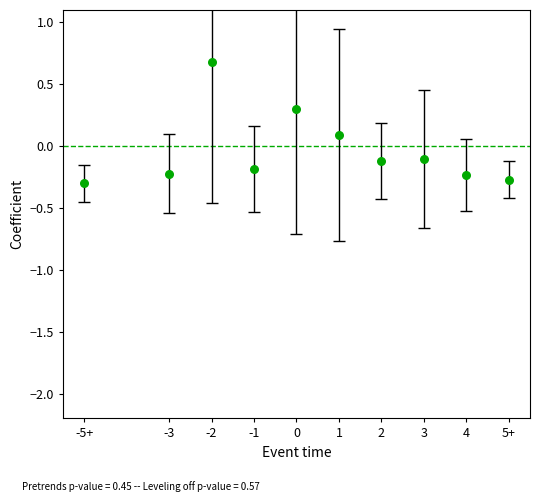

What is the range of Y values (max minus min)?

1.0